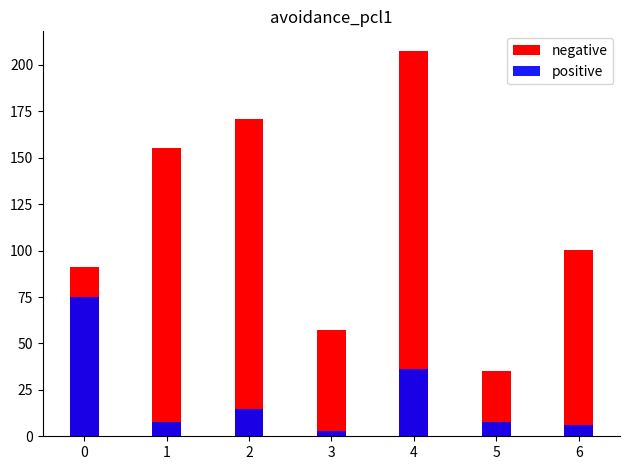

Read the positive value at 2.

14.8